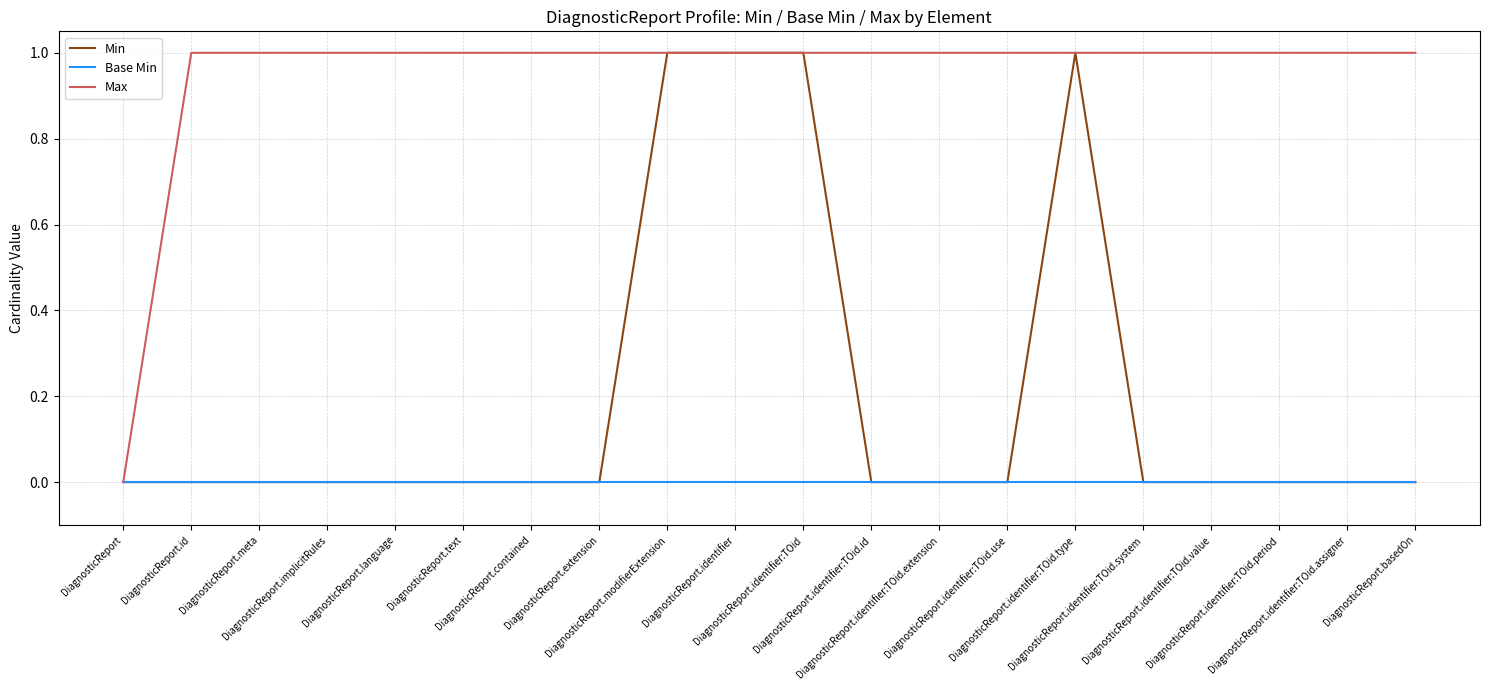

True or false: Min has a value of 1 at DiagnosticReport.identifier:TOid.type.

True